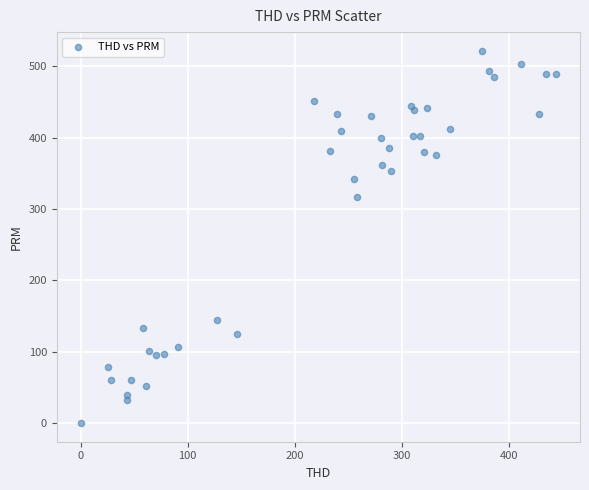

What Y value in the scatter plot is closest to 261?

317